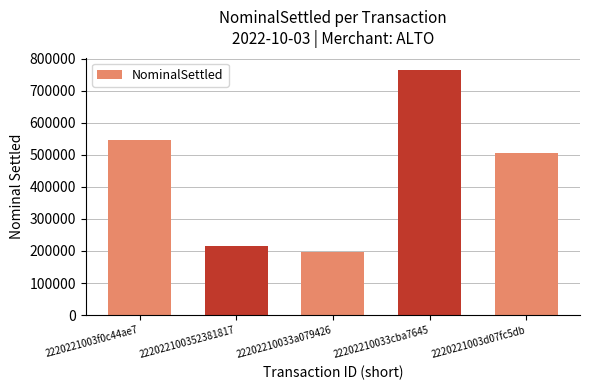

Which has a higher value, 22202210033a079426 or 2220221003f0c44ae7?

2220221003f0c44ae7